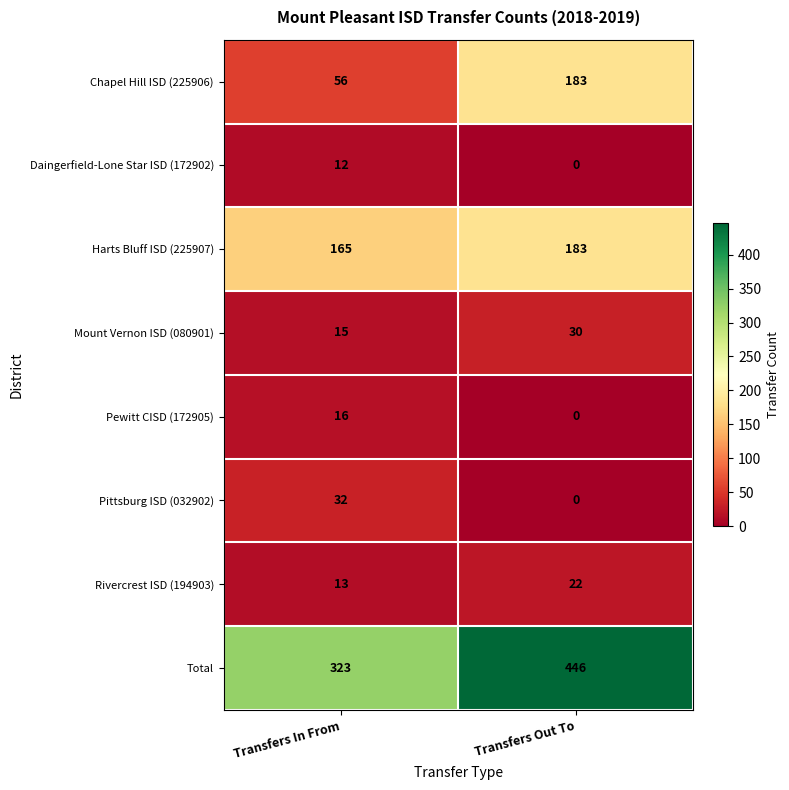

Reading left to right, transcribe all the data shown in this chart.

Chapel Hill ISD (225906): 56	183
Daingerfield-Lone Star ISD (172902): 12	0
Harts Bluff ISD (225907): 165	183
Mount Vernon ISD (080901): 15	30
Pewitt CISD (172905): 16	0
Pittsburg ISD (032902): 32	0
Rivercrest ISD (194903): 13	22
Total: 323	446